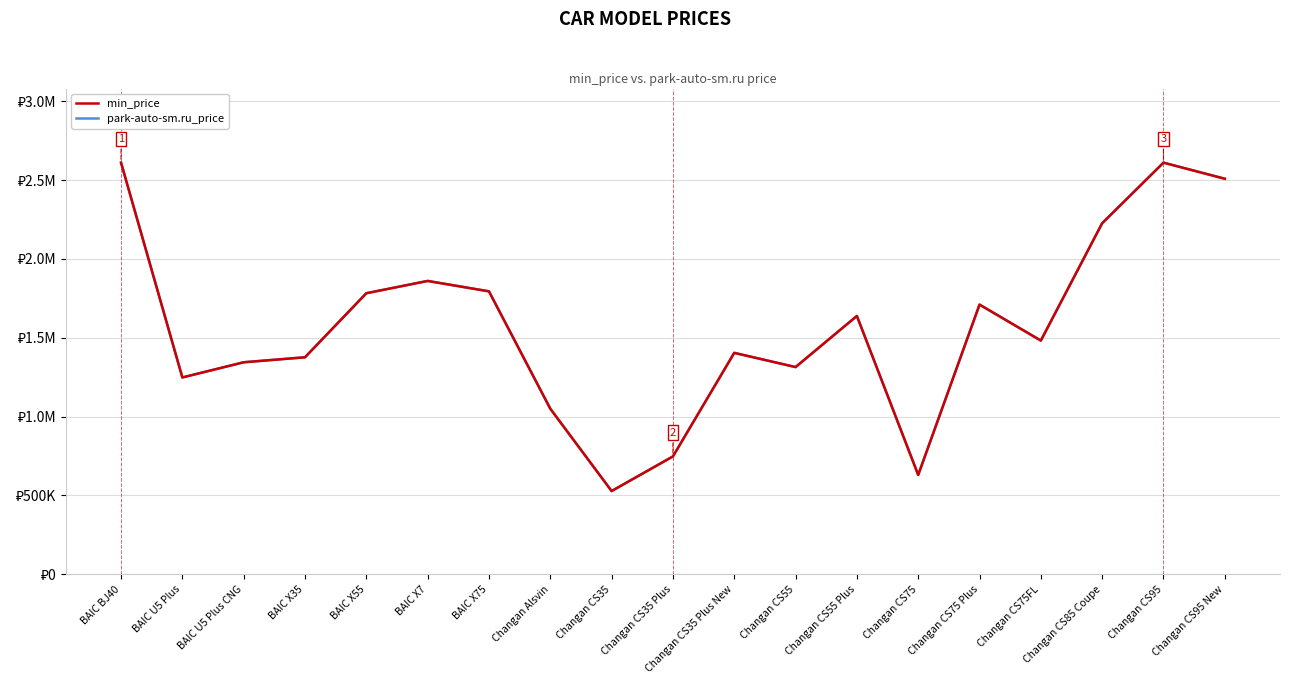

What is the approximate value of park-auto-sm.ru_price at Changan CS35 Plus, to the nearest 50?

747300